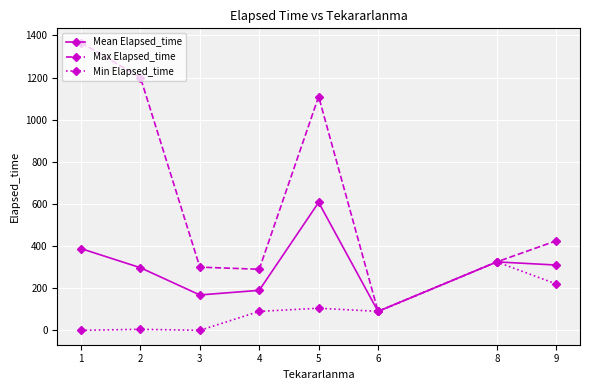

The value of Mean Elapsed_time at 8 is 325.0. True or false?

True